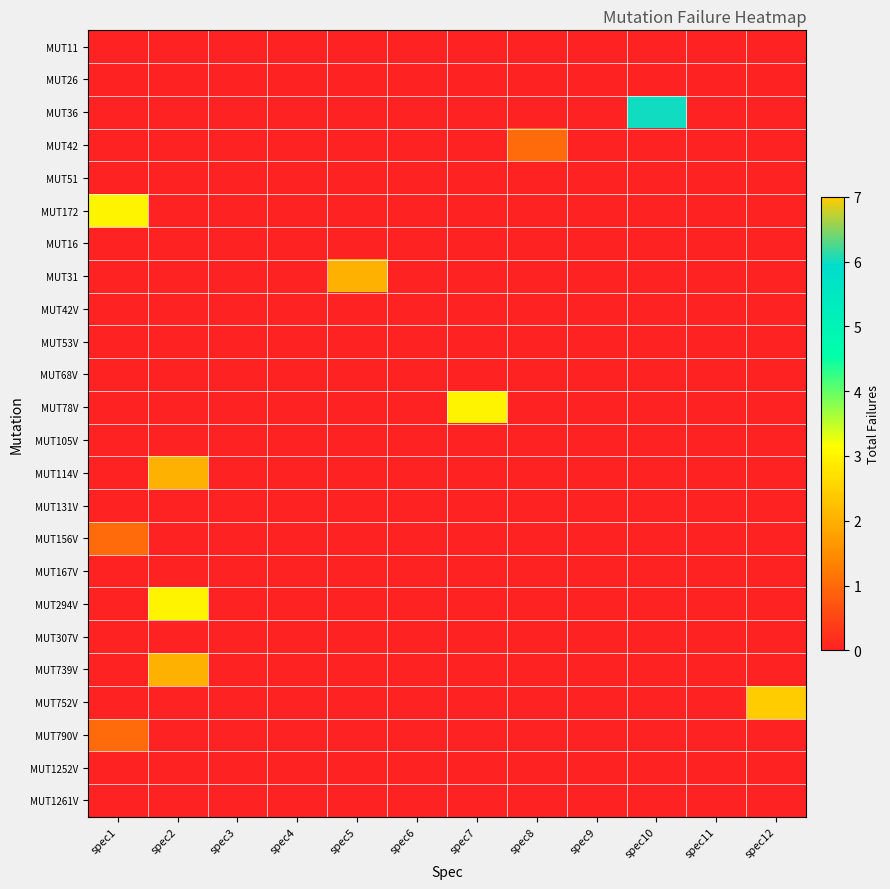

Reading left to right, transcribe all the data shown in this chart.

MUT11: spec1=0	spec2=0	spec3=0	spec4=0	spec5=0	spec6=0	spec7=0	spec8=0	spec9=0	spec10=0	spec11=0	spec12=0
MUT26: spec1=0	spec2=0	spec3=0	spec4=0	spec5=0	spec6=0	spec7=0	spec8=0	spec9=0	spec10=0	spec11=0	spec12=0
MUT36: spec1=0	spec2=0	spec3=0	spec4=0	spec5=0	spec6=0	spec7=0	spec8=0	spec9=0	spec10=6	spec11=0	spec12=0
MUT42: spec1=0	spec2=0	spec3=0	spec4=0	spec5=0	spec6=0	spec7=0	spec8=1	spec9=0	spec10=0	spec11=0	spec12=0
MUT51: spec1=0	spec2=0	spec3=0	spec4=0	spec5=0	spec6=0	spec7=0	spec8=0	spec9=0	spec10=0	spec11=0	spec12=0
MUT172: spec1=3	spec2=0	spec3=0	spec4=0	spec5=0	spec6=0	spec7=0	spec8=0	spec9=0	spec10=0	spec11=0	spec12=0
MUT16: spec1=0	spec2=0	spec3=0	spec4=0	spec5=0	spec6=0	spec7=0	spec8=0	spec9=0	spec10=0	spec11=0	spec12=0
MUT31: spec1=0	spec2=0	spec3=0	spec4=0	spec5=2	spec6=0	spec7=0	spec8=0	spec9=0	spec10=0	spec11=0	spec12=0
MUT42V: spec1=0	spec2=0	spec3=0	spec4=0	spec5=0	spec6=0	spec7=0	spec8=0	spec9=0	spec10=0	spec11=0	spec12=0
MUT53V: spec1=0	spec2=0	spec3=0	spec4=0	spec5=0	spec6=0	spec7=0	spec8=0	spec9=0	spec10=0	spec11=0	spec12=0
MUT68V: spec1=0	spec2=0	spec3=0	spec4=0	spec5=0	spec6=0	spec7=0	spec8=0	spec9=0	spec10=0	spec11=0	spec12=0
MUT78V: spec1=0	spec2=0	spec3=0	spec4=0	spec5=0	spec6=0	spec7=3	spec8=0	spec9=0	spec10=0	spec11=0	spec12=0
MUT105V: spec1=0	spec2=0	spec3=0	spec4=0	spec5=0	spec6=0	spec7=0	spec8=0	spec9=0	spec10=0	spec11=0	spec12=0
MUT114V: spec1=0	spec2=2	spec3=0	spec4=0	spec5=0	spec6=0	spec7=0	spec8=0	spec9=0	spec10=0	spec11=0	spec12=0
MUT131V: spec1=0	spec2=0	spec3=0	spec4=0	spec5=0	spec6=0	spec7=0	spec8=0	spec9=0	spec10=0	spec11=0	spec12=0
MUT156V: spec1=1	spec2=0	spec3=0	spec4=0	spec5=0	spec6=0	spec7=0	spec8=0	spec9=0	spec10=0	spec11=0	spec12=0
MUT167V: spec1=0	spec2=0	spec3=0	spec4=0	spec5=0	spec6=0	spec7=0	spec8=0	spec9=0	spec10=0	spec11=0	spec12=0
MUT294V: spec1=0	spec2=3	spec3=0	spec4=0	spec5=0	spec6=0	spec7=0	spec8=0	spec9=0	spec10=0	spec11=0	spec12=0
MUT307V: spec1=0	spec2=0	spec3=0	spec4=0	spec5=0	spec6=0	spec7=0	spec8=0	spec9=0	spec10=0	spec11=0	spec12=0
MUT739V: spec1=0	spec2=2	spec3=0	spec4=0	spec5=0	spec6=0	spec7=0	spec8=0	spec9=0	spec10=0	spec11=0	spec12=0
MUT752V: spec1=0	spec2=0	spec3=0	spec4=0	spec5=0	spec6=0	spec7=0	spec8=0	spec9=0	spec10=0	spec11=0	spec12=7
MUT790V: spec1=1	spec2=0	spec3=0	spec4=0	spec5=0	spec6=0	spec7=0	spec8=0	spec9=0	spec10=0	spec11=0	spec12=0
MUT1252V: spec1=0	spec2=0	spec3=0	spec4=0	spec5=0	spec6=0	spec7=0	spec8=0	spec9=0	spec10=0	spec11=0	spec12=0
MUT1261V: spec1=0	spec2=0	spec3=0	spec4=0	spec5=0	spec6=0	spec7=0	spec8=0	spec9=0	spec10=0	spec11=0	spec12=0